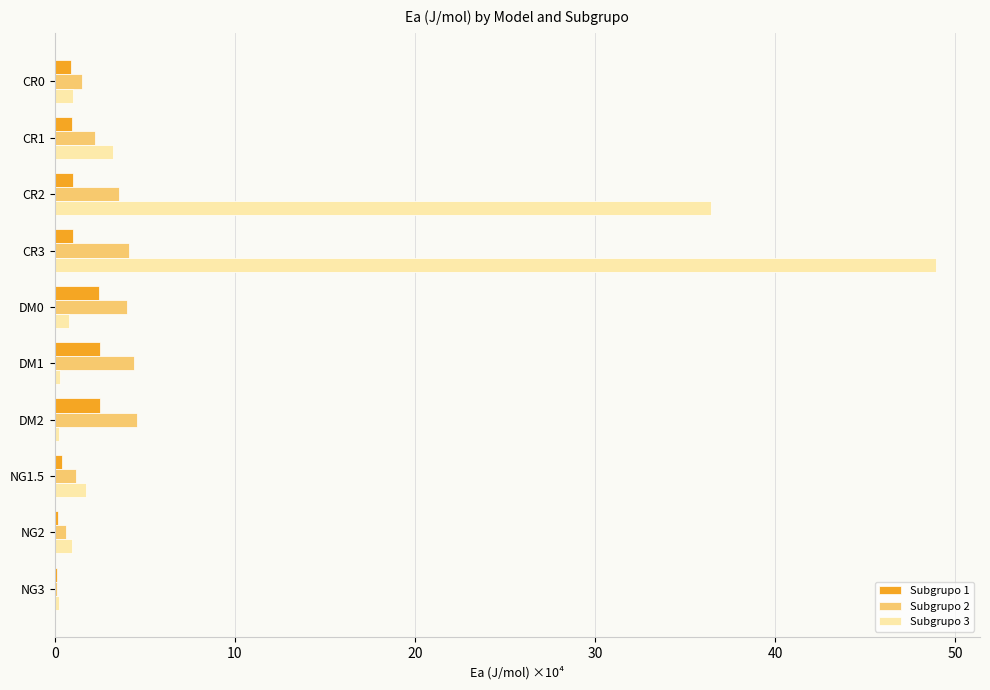

What are all the series names shown in the legend?

Subgrupo 1, Subgrupo 2, Subgrupo 3